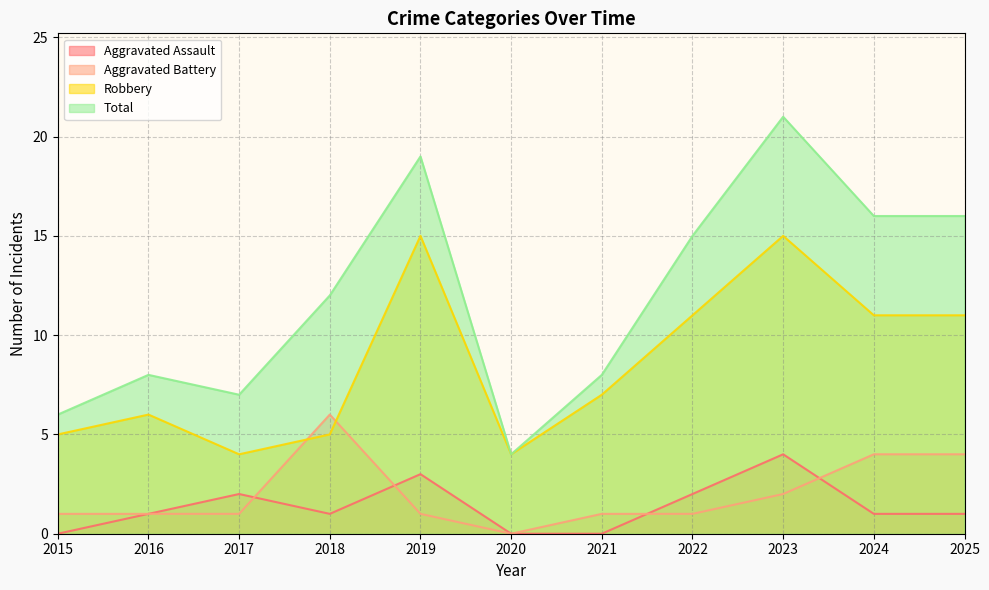

What is the difference between the highest and lowest values at 2022?

14